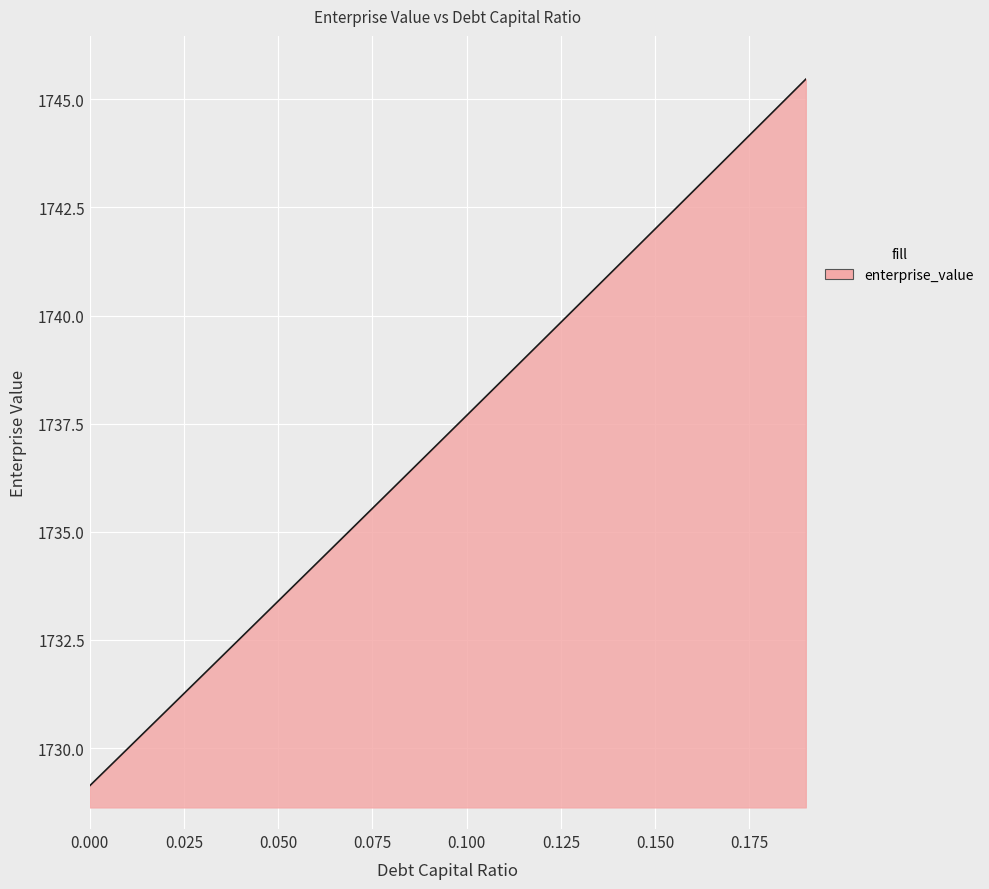

What is the difference between the maximum and minimum values?

16.3